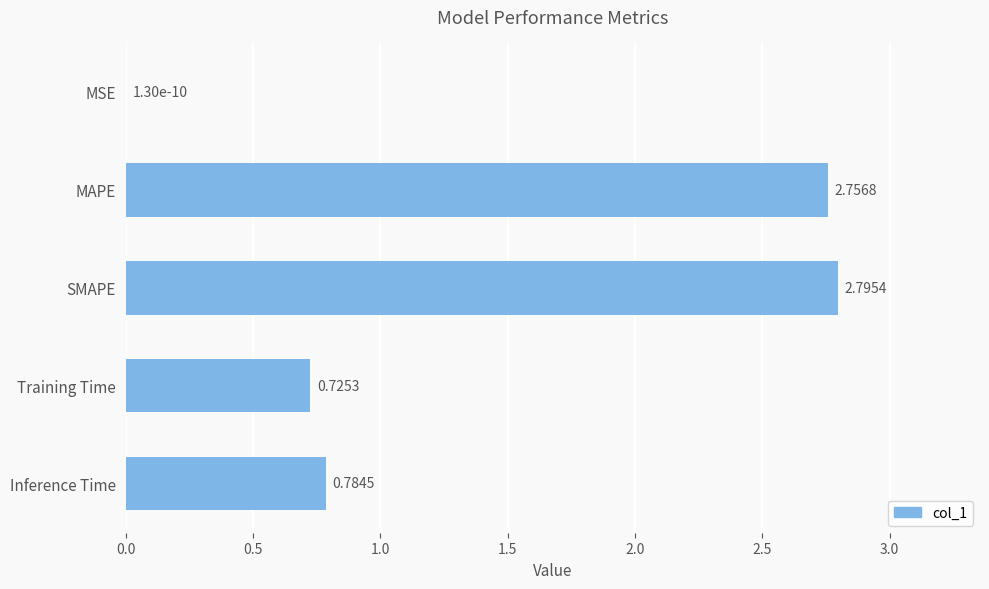

Count the number of data series in this chart.

1